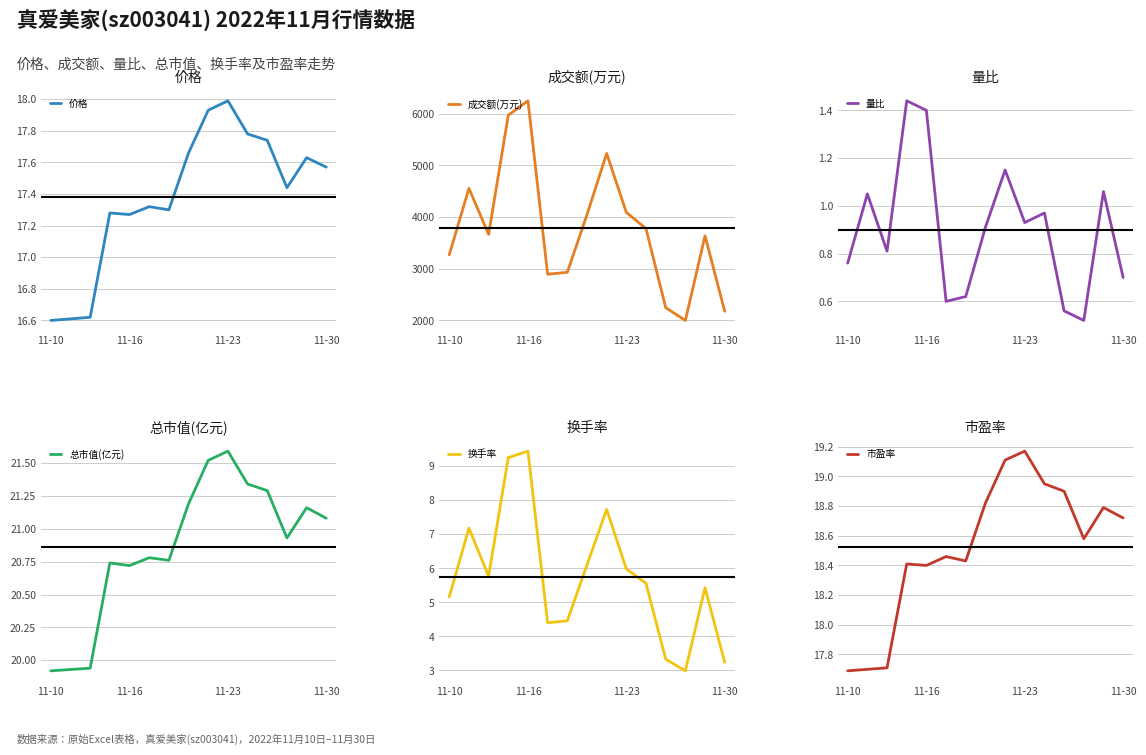

What is the highest value of the 价格 series?

18.0